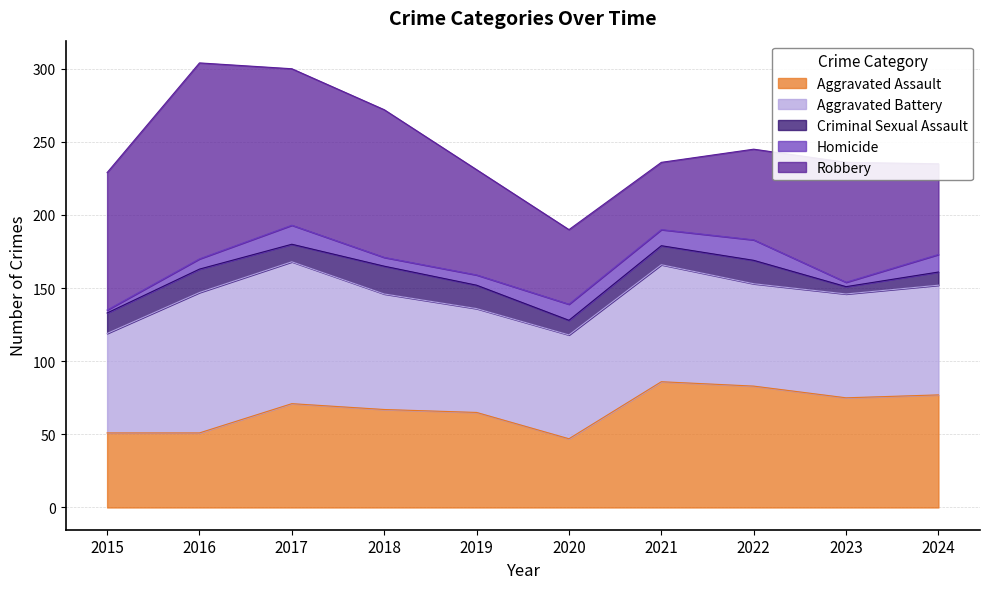

The value of Aggravated Battery at 2024 is 75. True or false?

True